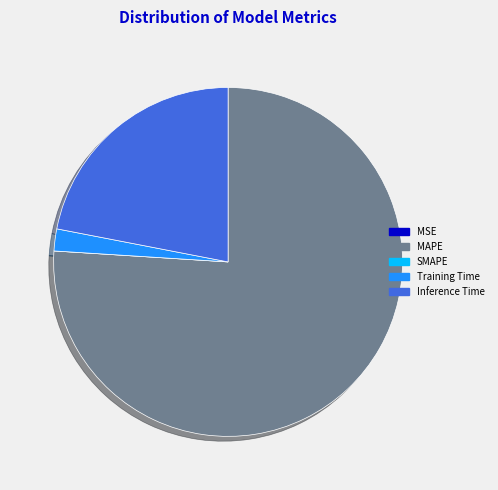

Which category has the biggest portion of the pie?

MAPE